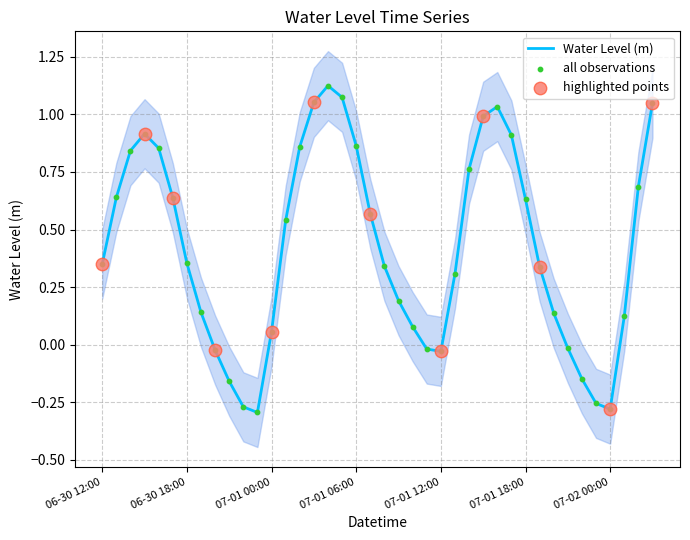

What is the change in value from 2023-07-01 03:00 to 2023-07-02 02:00?

-0.4